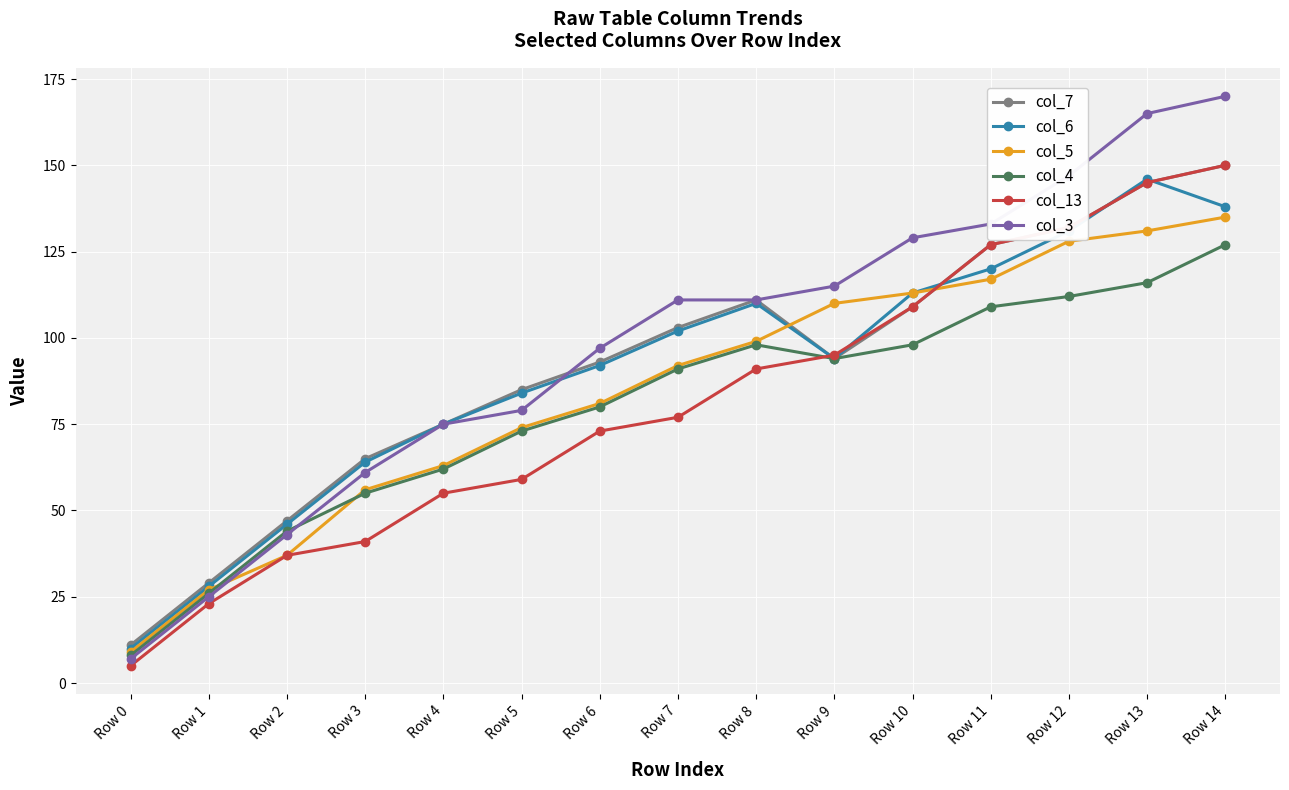

Which series changed the most between Row 1 and Row 11?

col_3